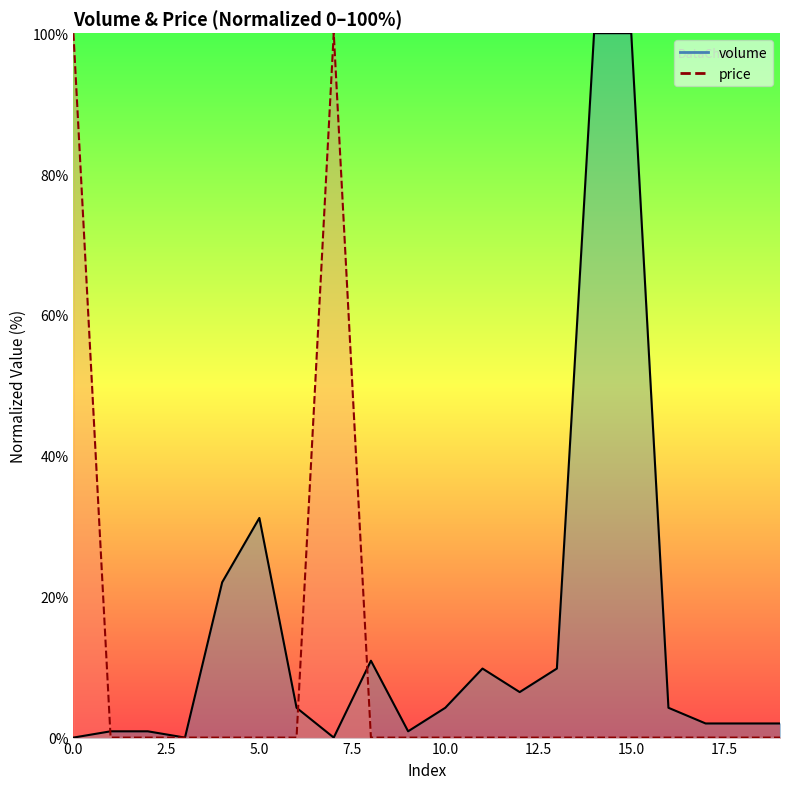

Between which two adjacent categories do volume and price first intersect?

0 and 1